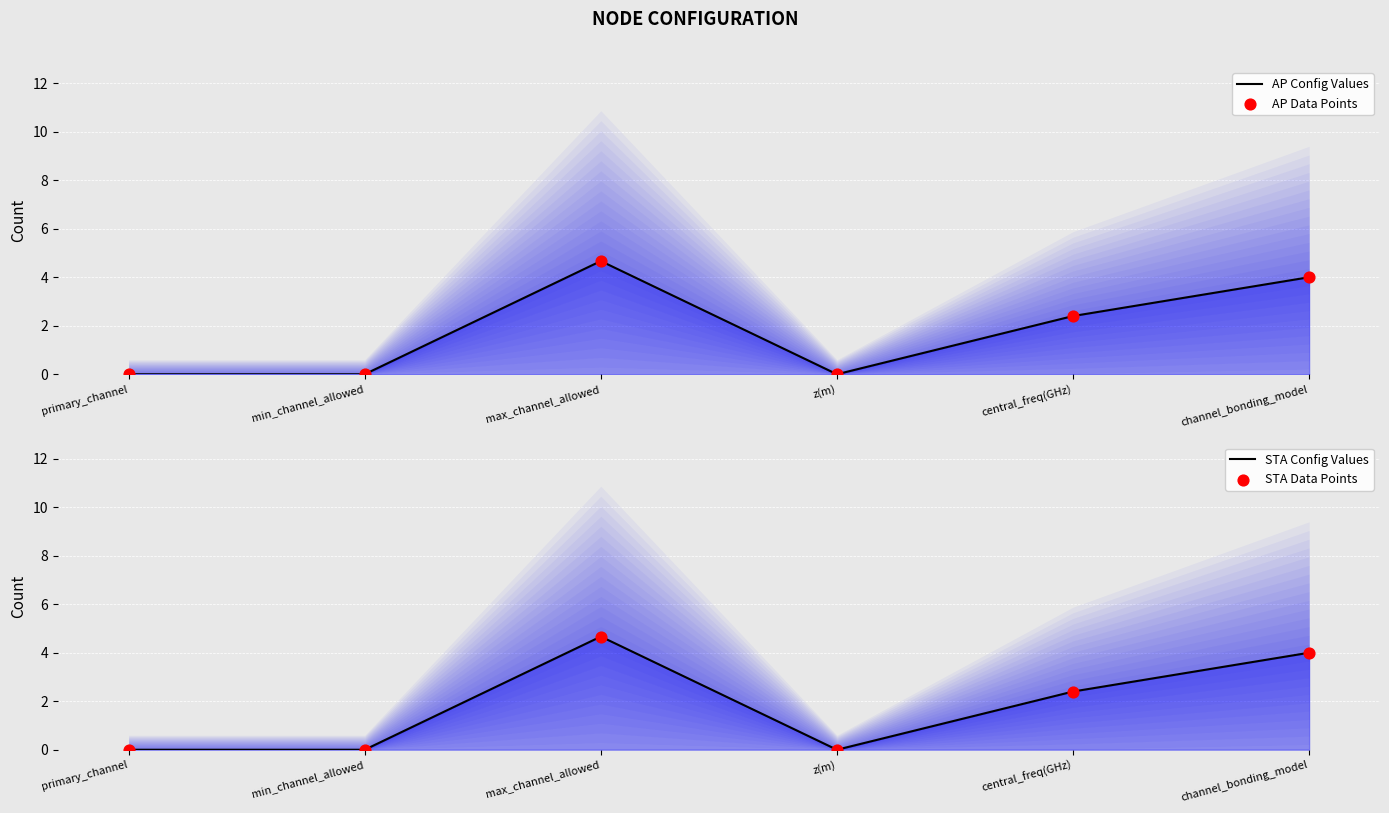

Is the value of AP Config Values at min_channel_allowed greater than the value of AP Data Points at z(m)?

No